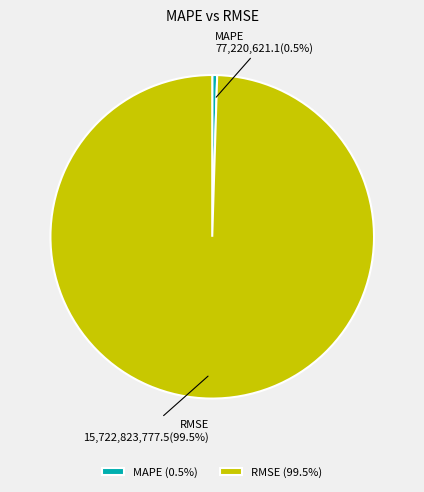

Which category has the smallest portion of the pie?

MAPE